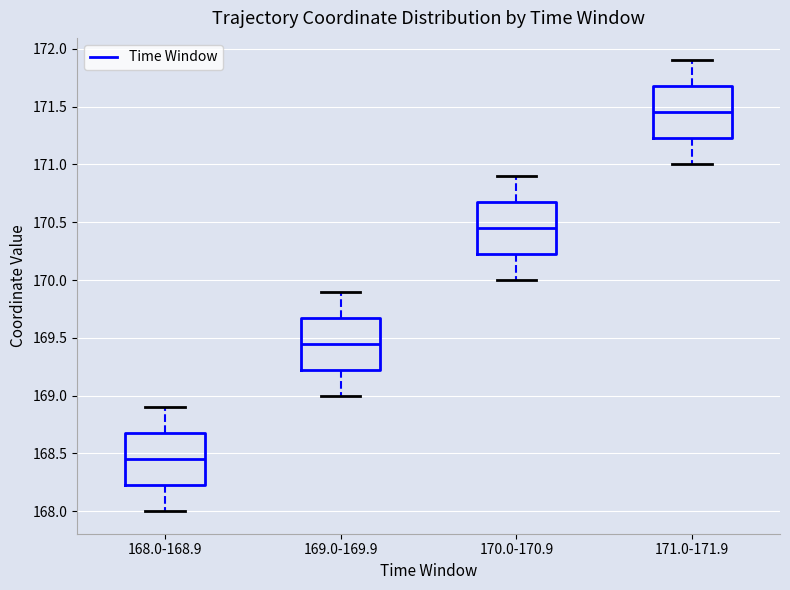

Where is the upper edge of the box for 170.0-170.9 on the y-axis? The values are not printed on the chart, so give them approximately, as read against the axis.

170.70